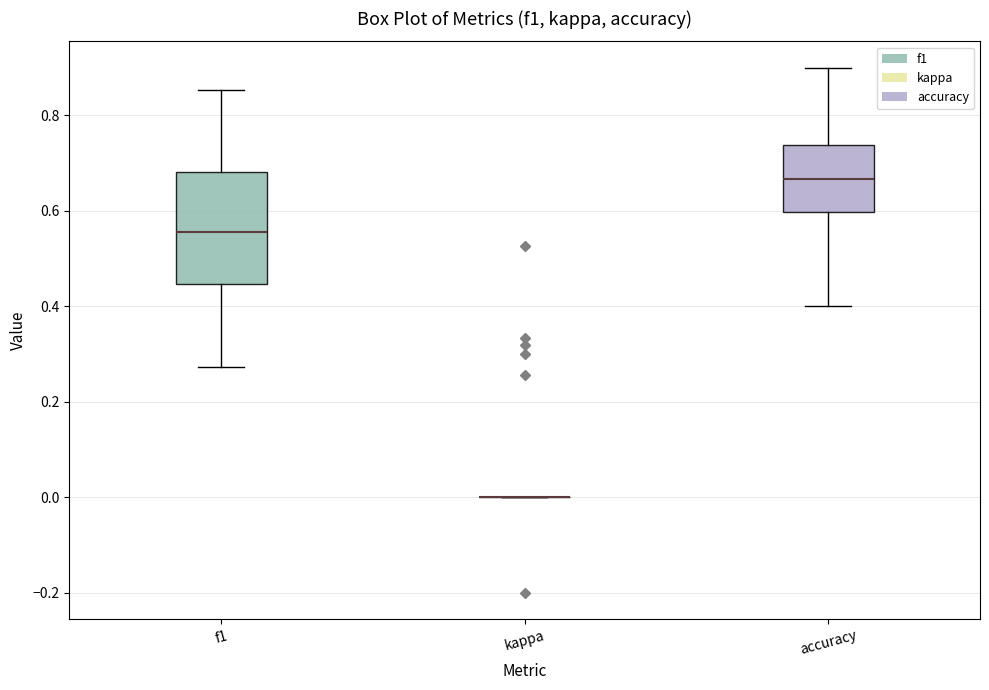

Reading left to right, transcribe this box plot: for each box, give where its median line is, the range the box spans, and where its two whiskers end, as read against the y-axis. The values are not printed on the chart, so give them approximately, as read against the axis.

f1: median 0.56, box 0.44 to 0.68, whiskers 0.28 to 0.86
kappa: box collapsed to a line at 0.00, whiskers 0.00 to 0.00
accuracy: median 0.66, box 0.60 to 0.74, whiskers 0.40 to 0.90